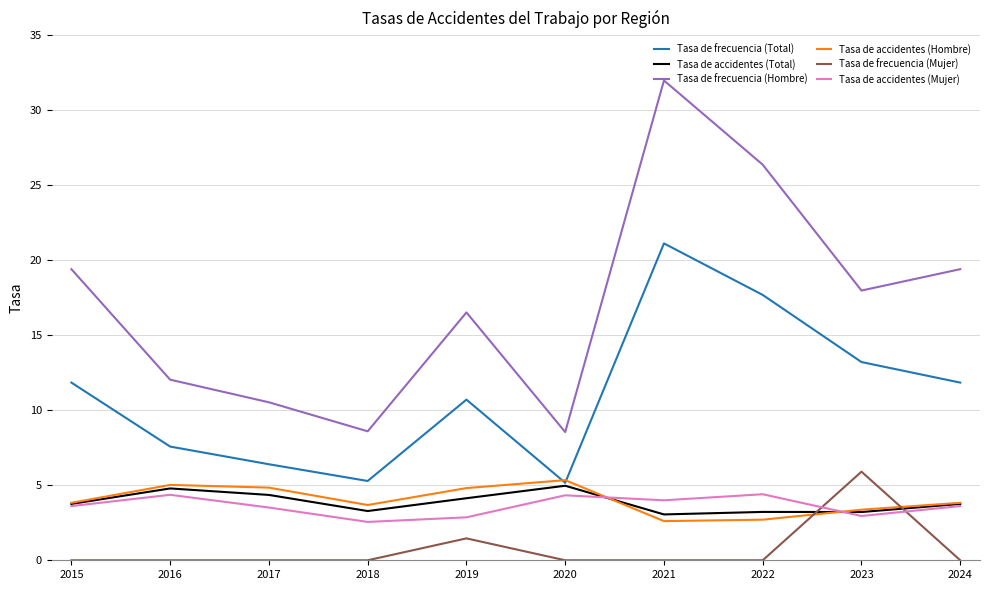

What is the sum of the Tasa de frecuencia (Hombre) values at 2018 and 2024?

28.0